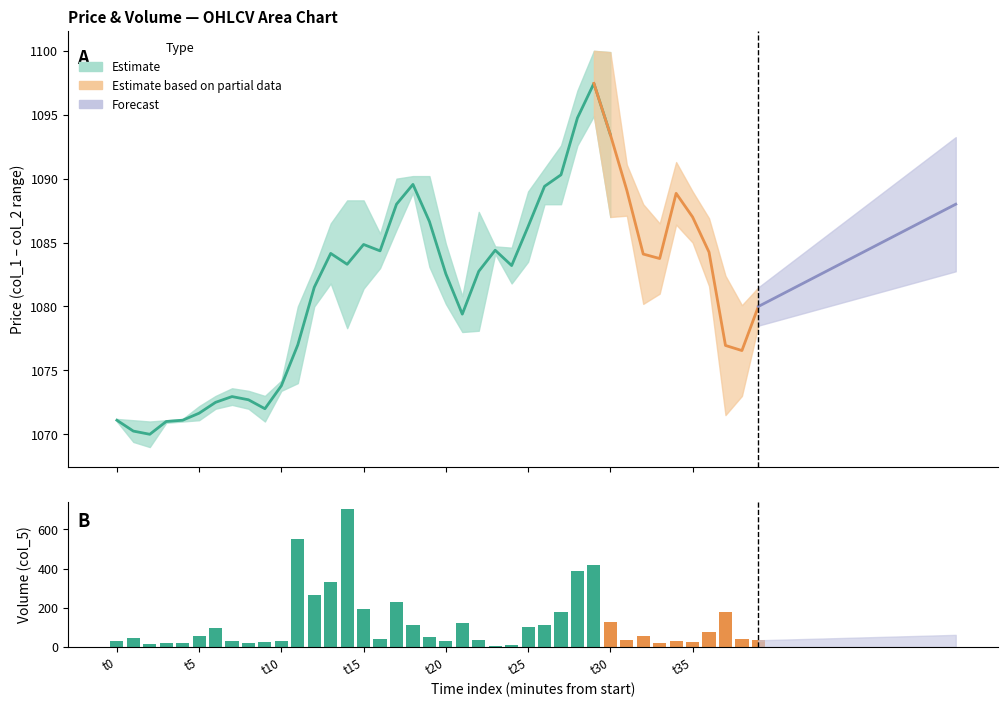

Rank the categories by value from highest to lowest.

14, 11, 29, 28, 13, 12, 17, 15, 37, 27, 30, 21, 18, 26, 25, t30, 36, t25, 32, 19, t5, 38, 16, 22, 31, 39, t35, 10, 20, 34, t0, 9, 35, t20, t15, 33, 8, t10, 24, 23